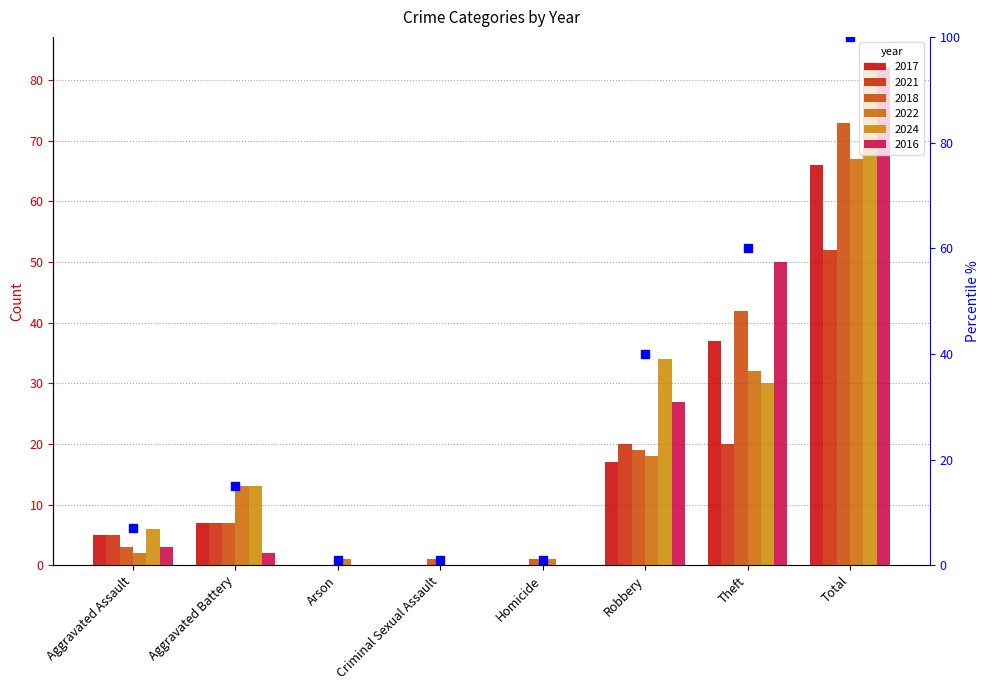

What is the change in value from Aggravated Battery to Arson?

-14